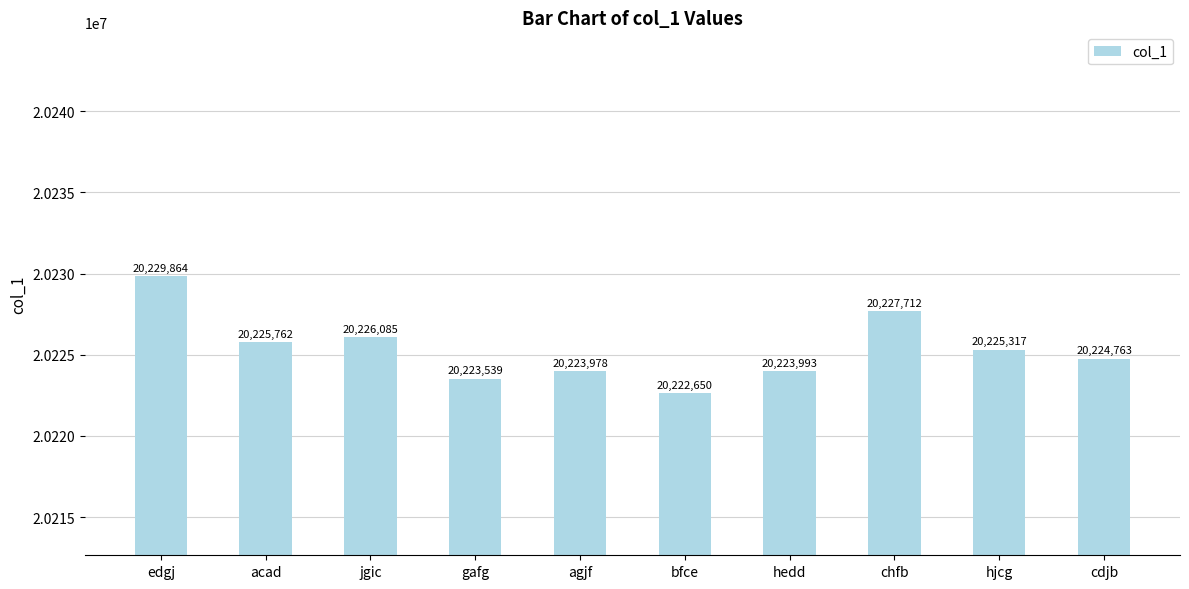

What is the sum of all values?

202253663